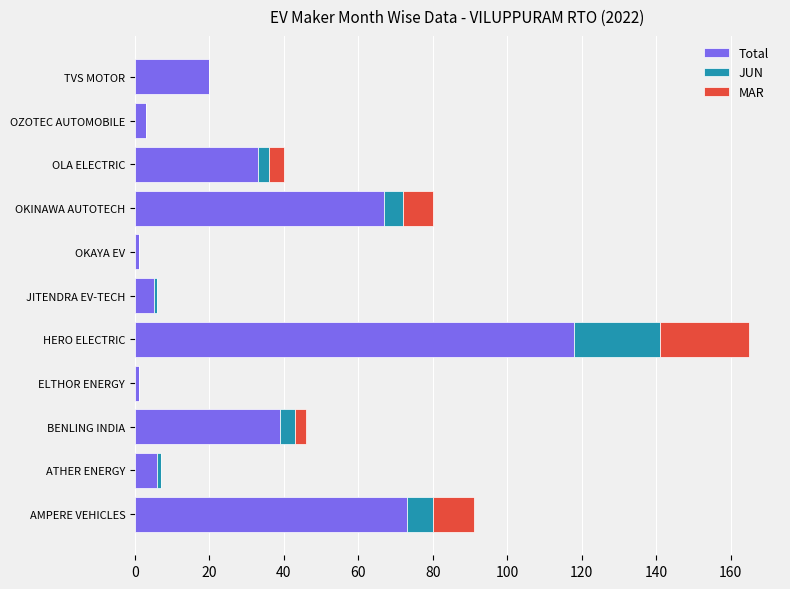

How many categories are shown in the chart?

11